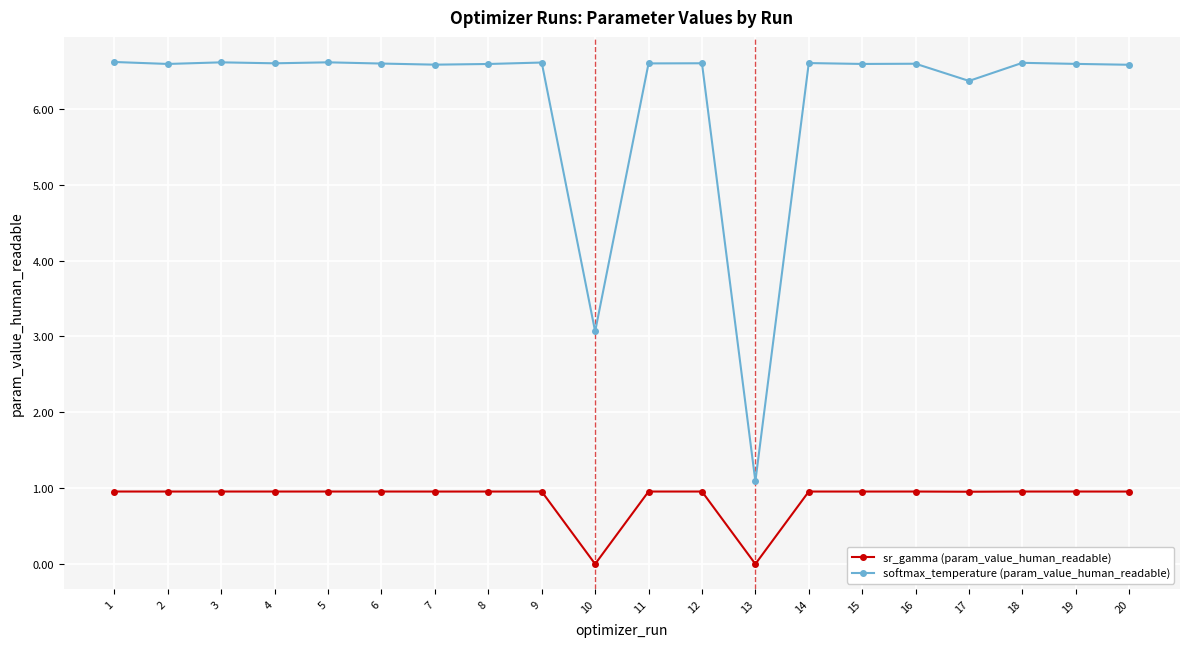

True or false: softmax_temperature (param_value_human_readable) and sr_gamma (param_value_human_readable) intersect in this chart.

False